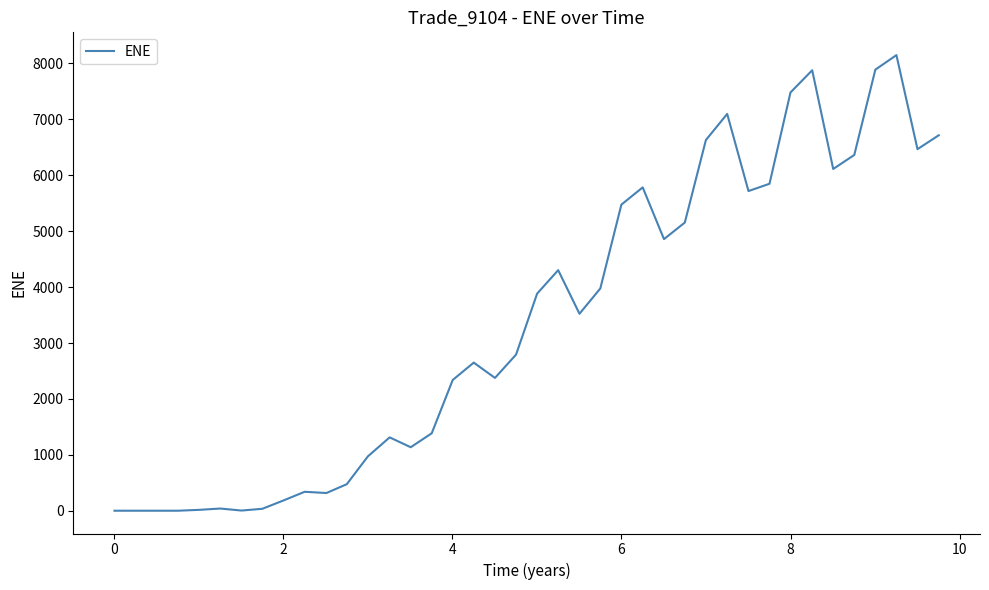

Does the chart have visible grid lines?

No